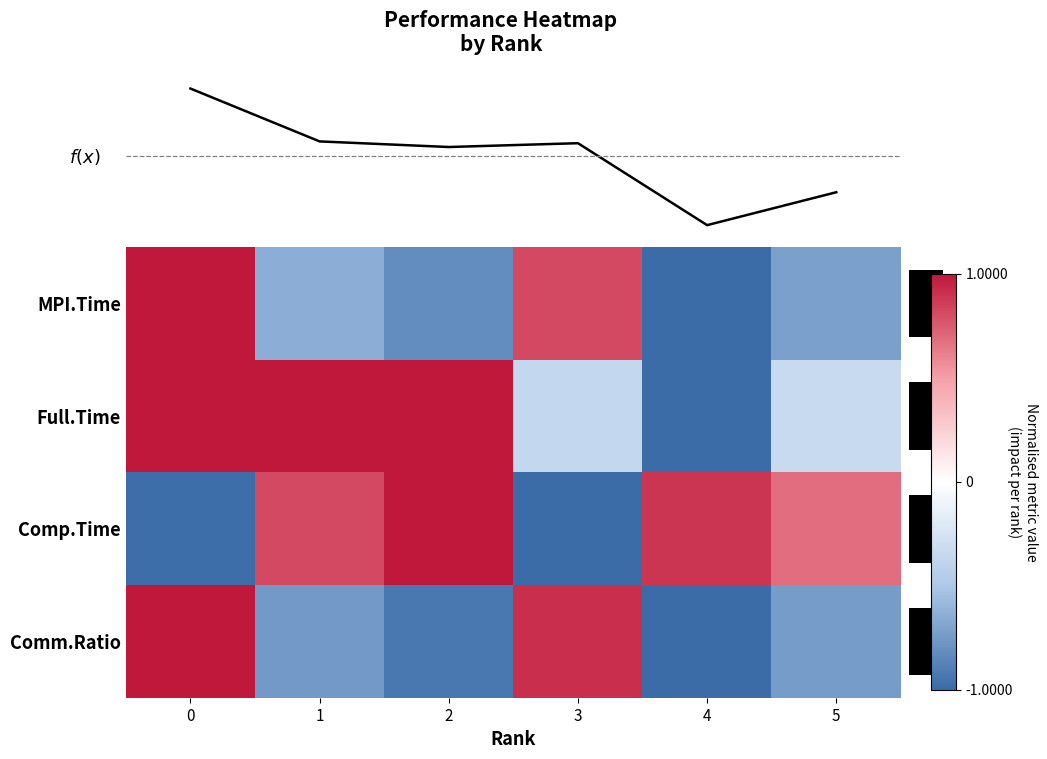

What is the total value across all series at 4?

-4.2